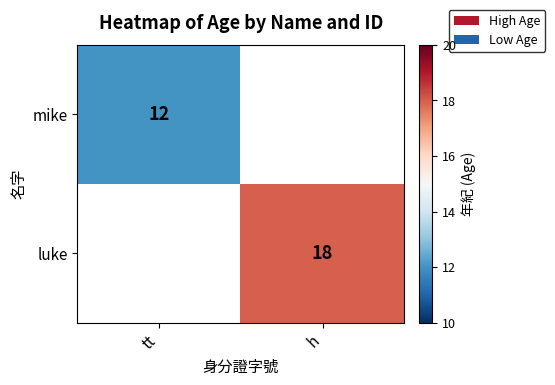

The luke series shows 29 at h. True or false?

False